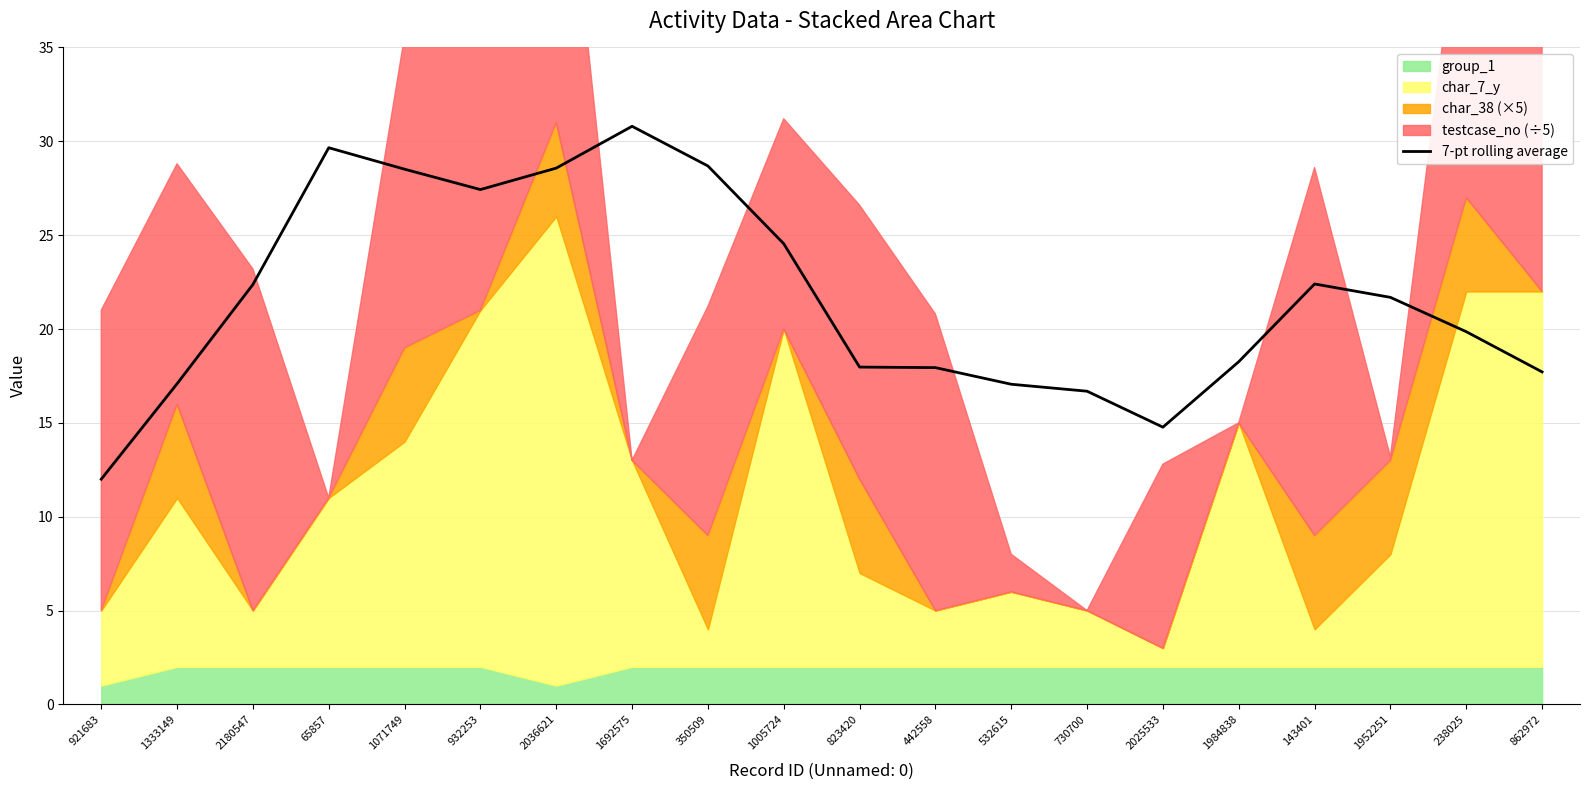

Between 1005724 and 350509, which is larger?

350509